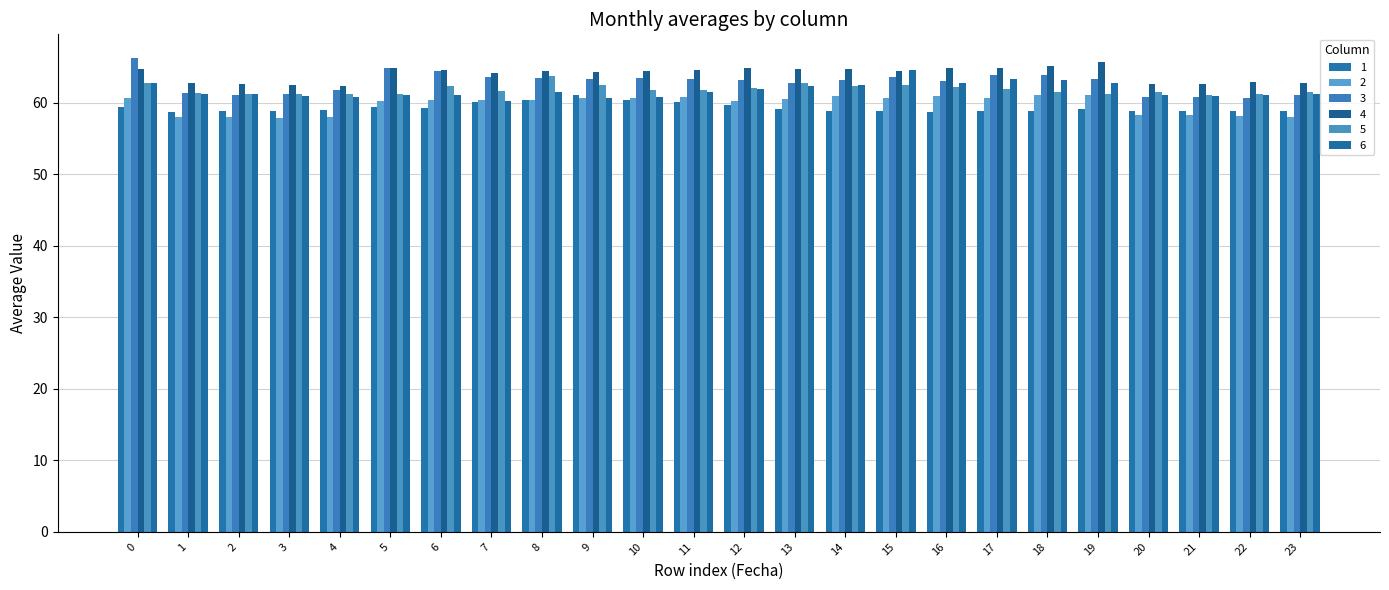

Where is 6 nearest to the value 62?

12